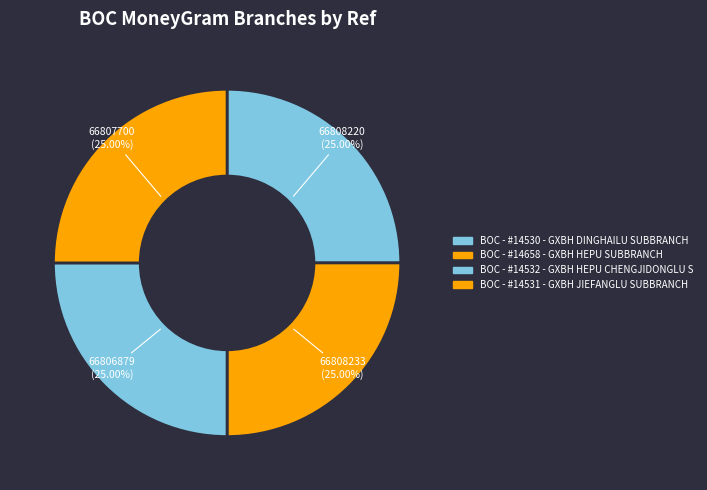

To the nearest percent, what portion does BOC - #14658 - GXBH HEPU SUBBRANCH represent?

25%